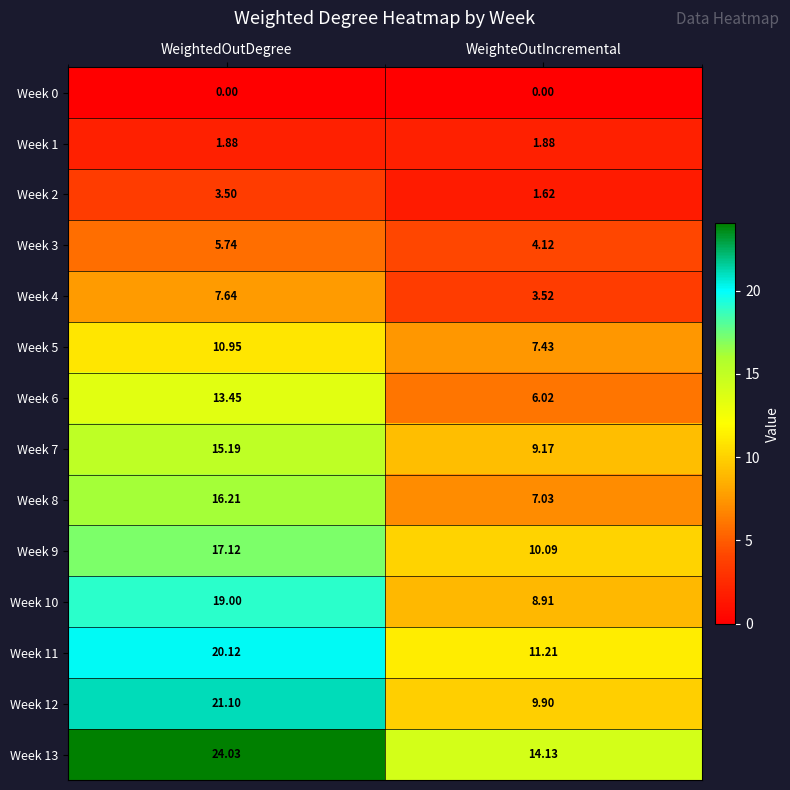

At which label does Week 7 reach its peak?

WeightedOutDegree